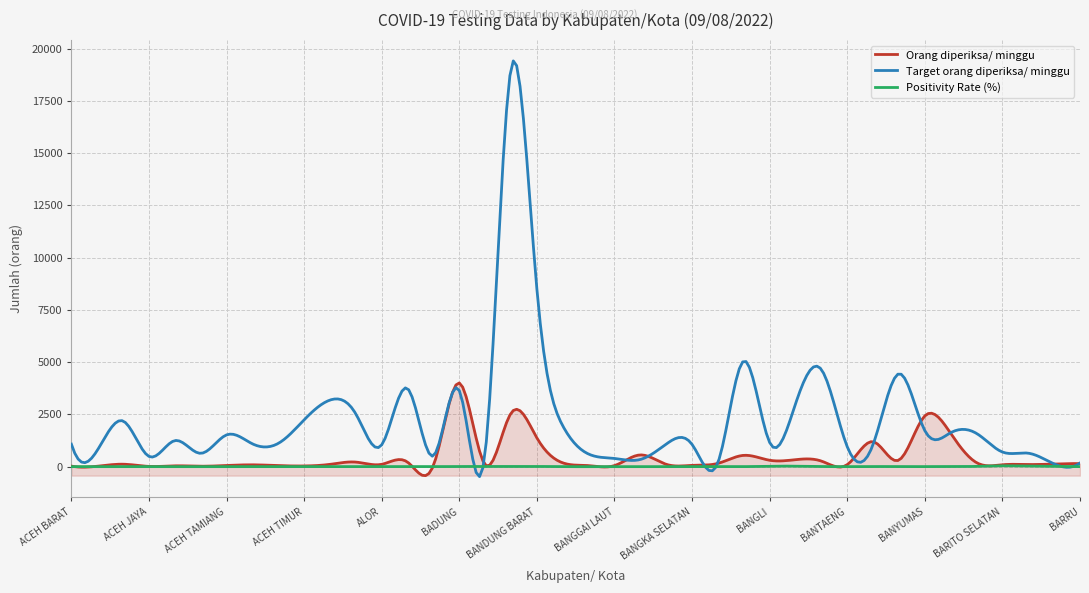

Does the chart have visible grid lines?

Yes